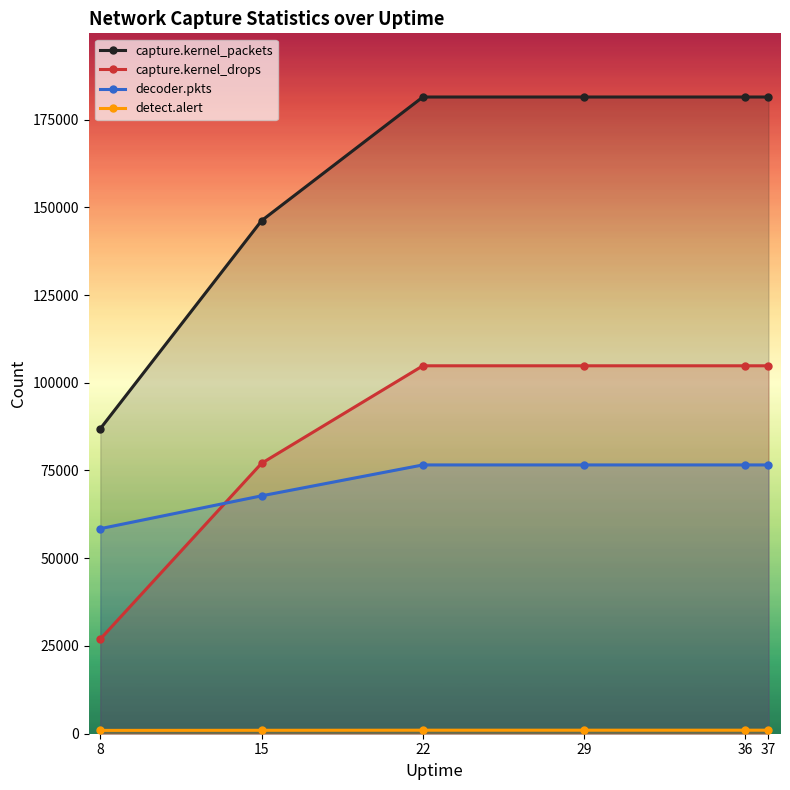

What is the sum of the capture.kernel_drops values at 37 and 15?

181889